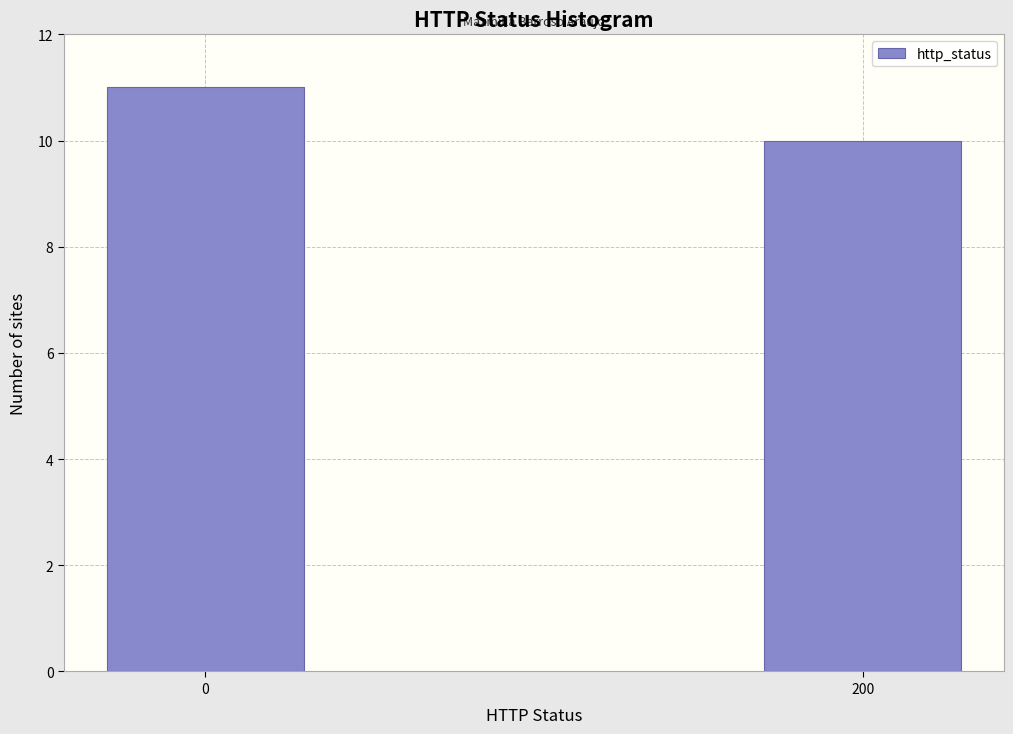

Reading right to left, transcribe all the data shown in this chart.

10	11